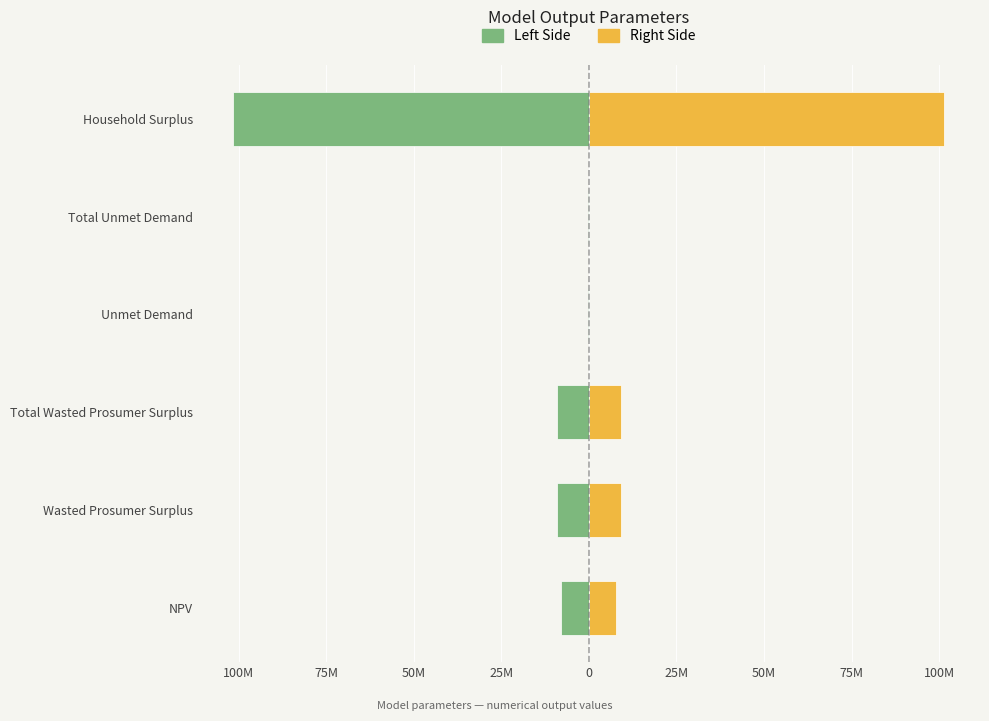

Which series changed the most between Total Wasted Prosumer Surplus and Total Unmet Demand?

Left Side